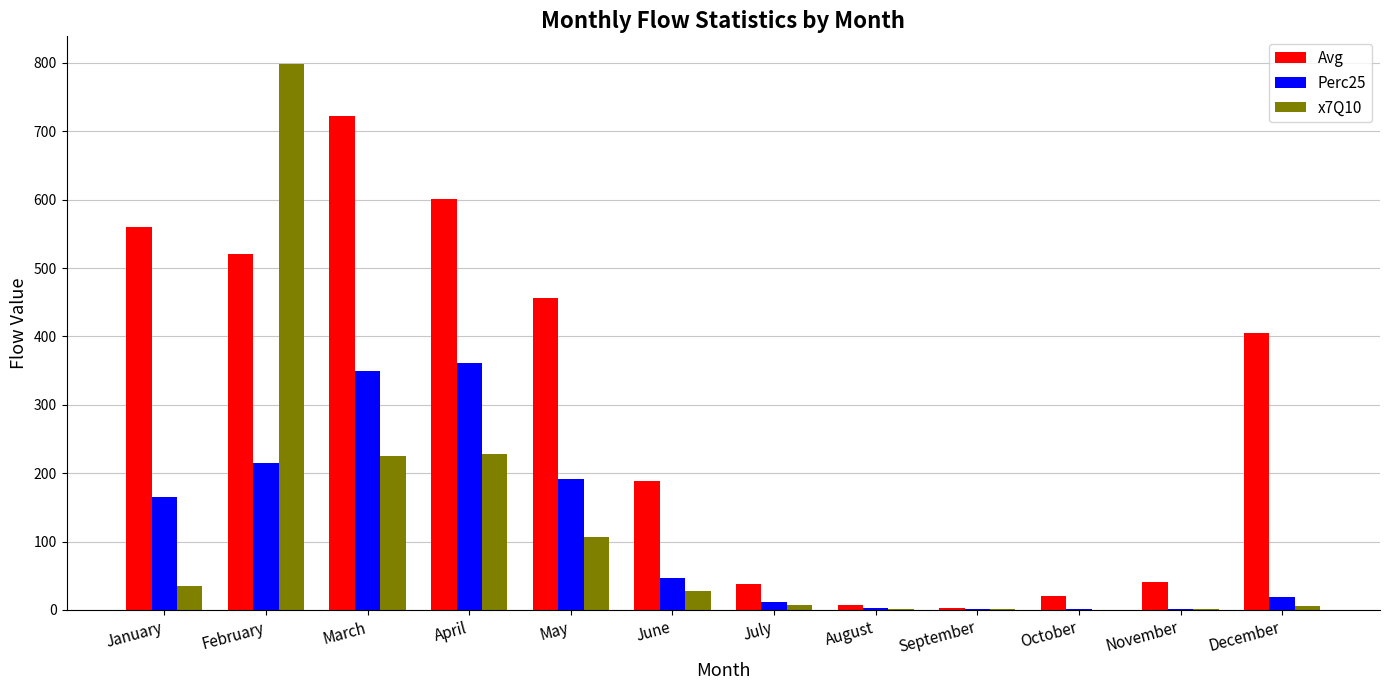

Which series has the largest range (max minus min)?

x7Q10